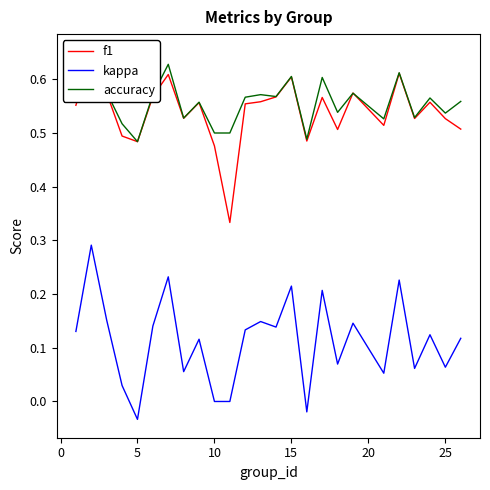

True or false: accuracy and kappa intersect in this chart.

False